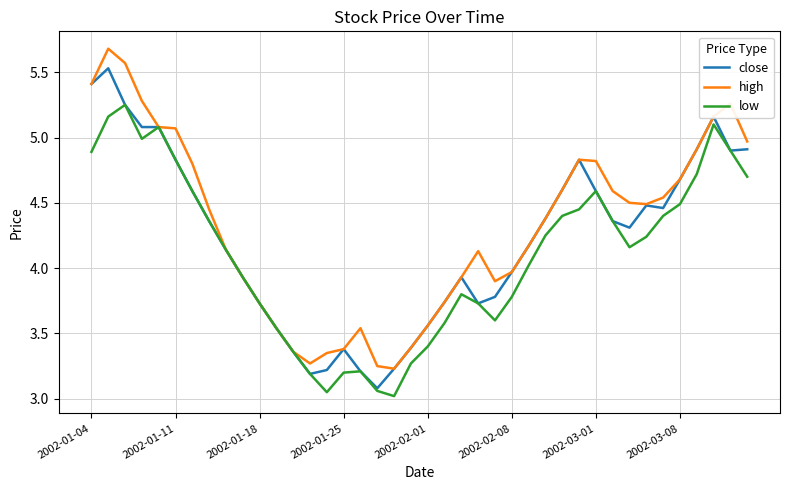

Rank the series by their maximum value, from highest to lowest.

high, close, low